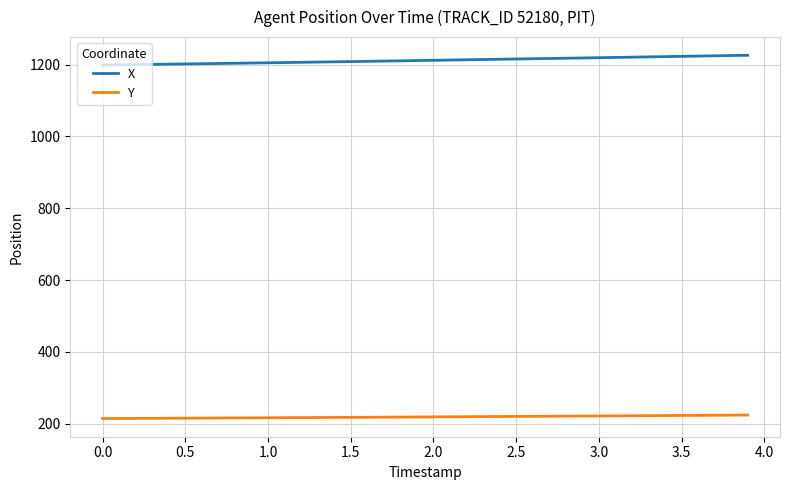

What is the difference between the maximum and minimum values in the X series?

27.1